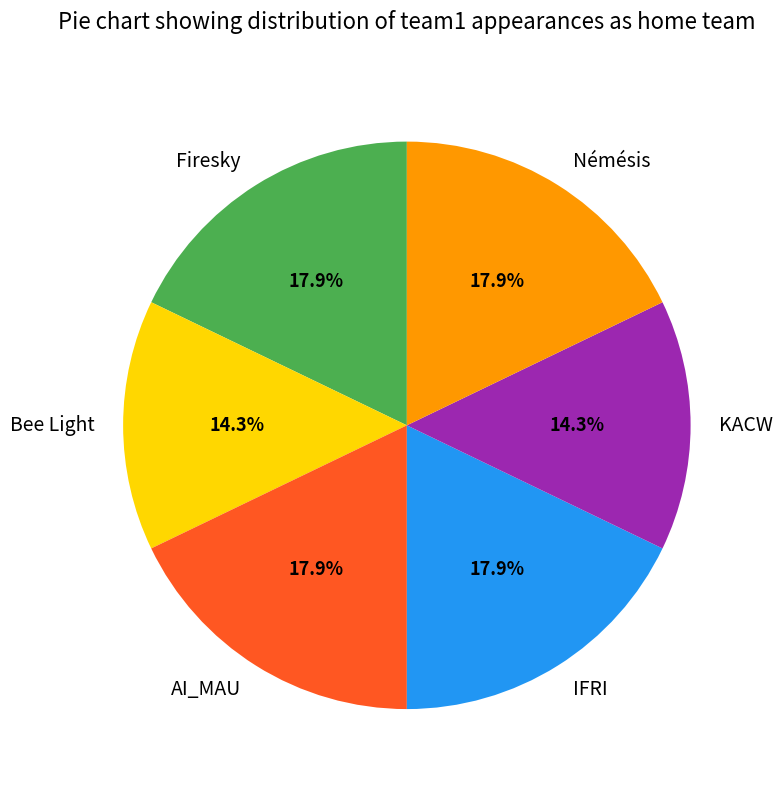

Does Firesky account for over 50% of the chart?

No